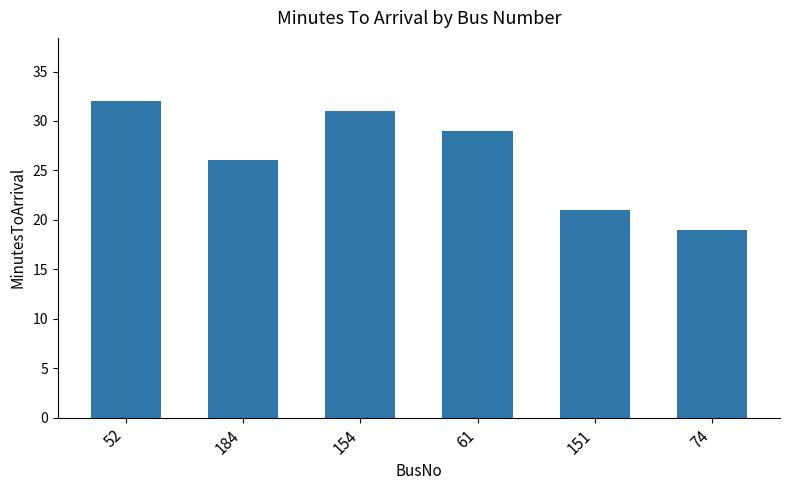

How many bars are there in total?

6